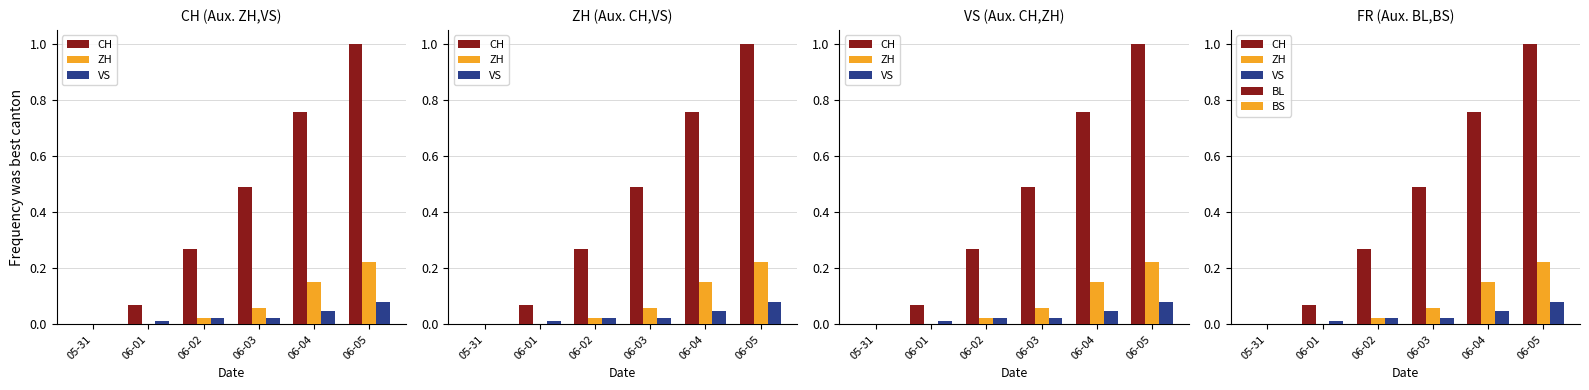

What are all the series names shown in the legend?

CH, ZH, VS, BL, BS